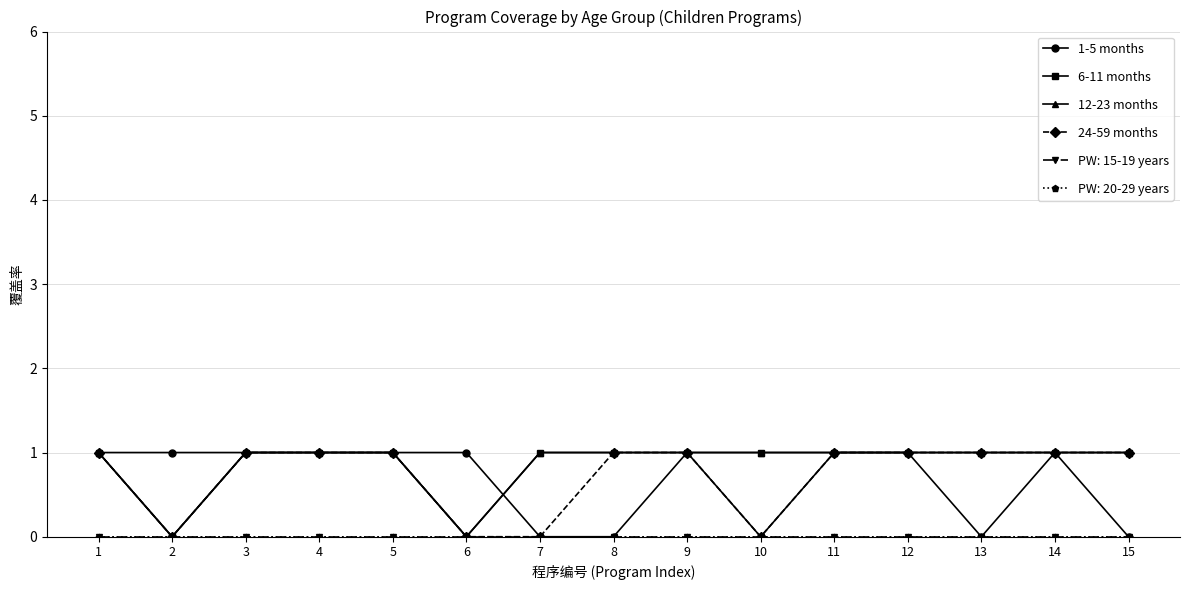

Is this an area chart (filled region under the line)?

No